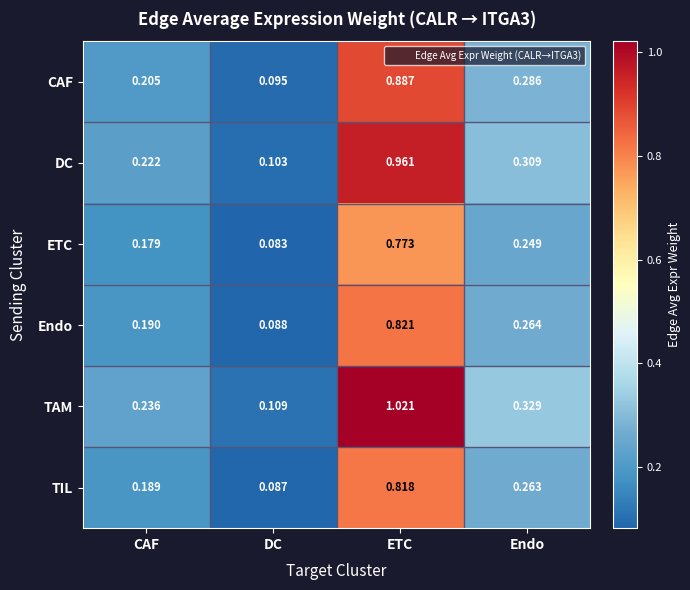

Which series has the widest spread of values?

TAM